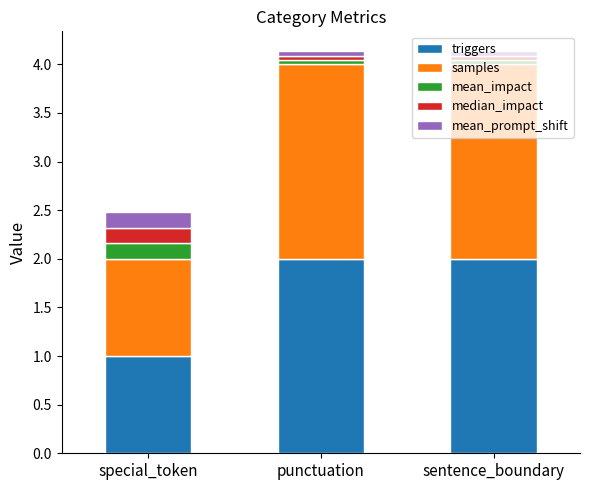

The triggers series shows 1.0 at special_token. True or false?

True